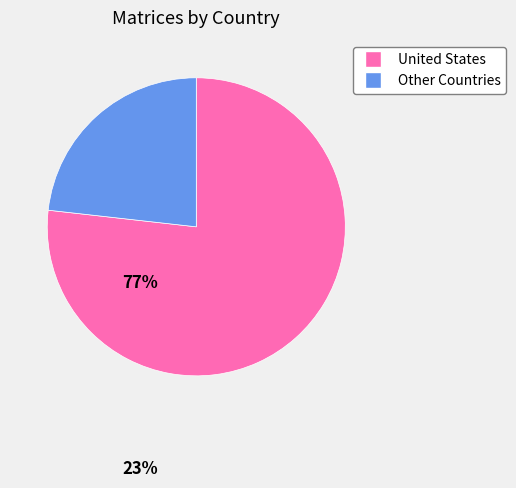

Combined, do United States and Other Countries account for over 50%?

Yes